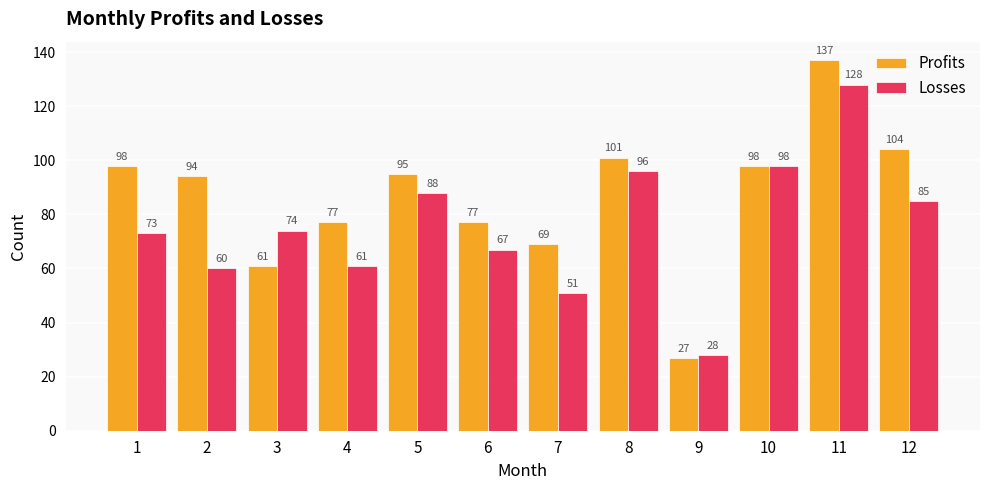

Which series has the largest range (max minus min)?

Profits